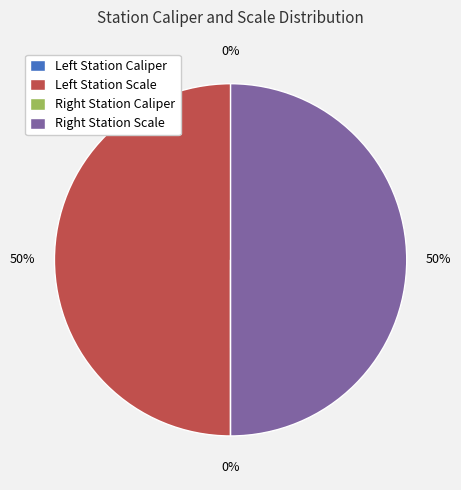

To the nearest percent, what is the difference between the largest and smallest slice percentages?

50%